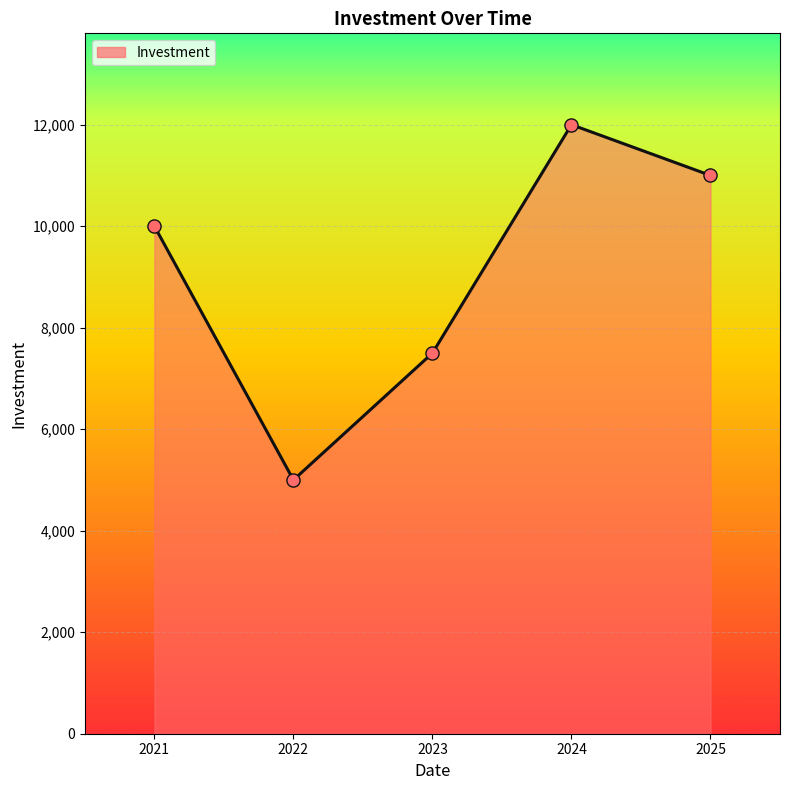

What is the change in value from 2021 to 2023?

-2500